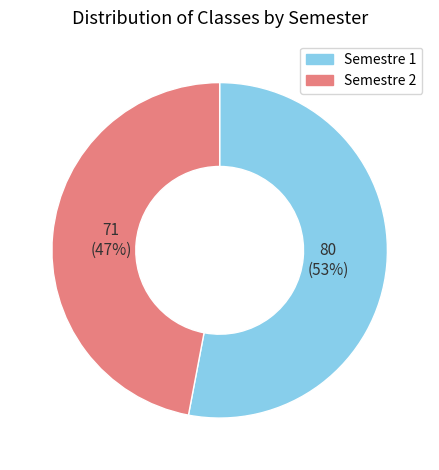

Approximately how many times larger is the value at Semestre 1 compared to Semestre 2?

1.1